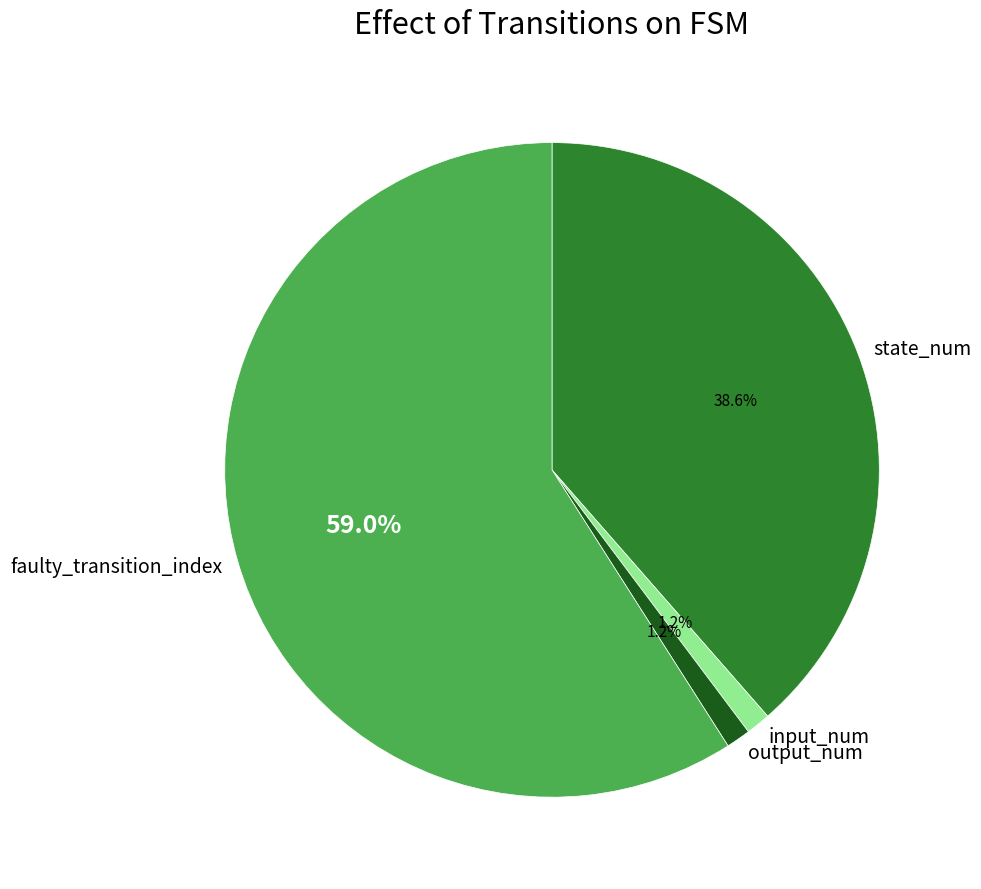

What is the largest slice in the pie chart?

faulty_transition_index